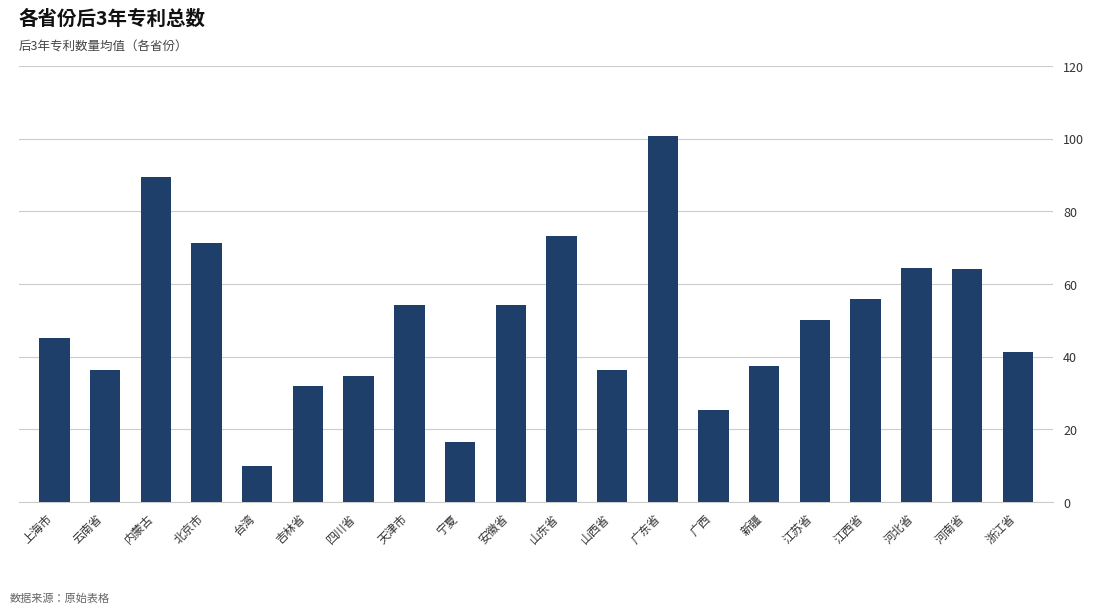

How many bars are there in total?

20